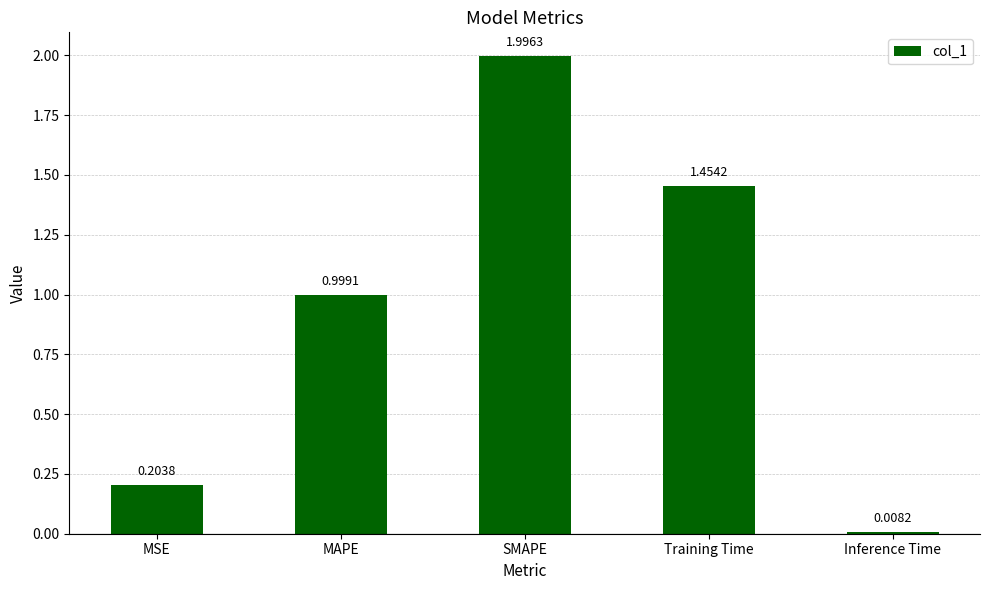

What is the change in value from MSE to Training Time?

+1.3